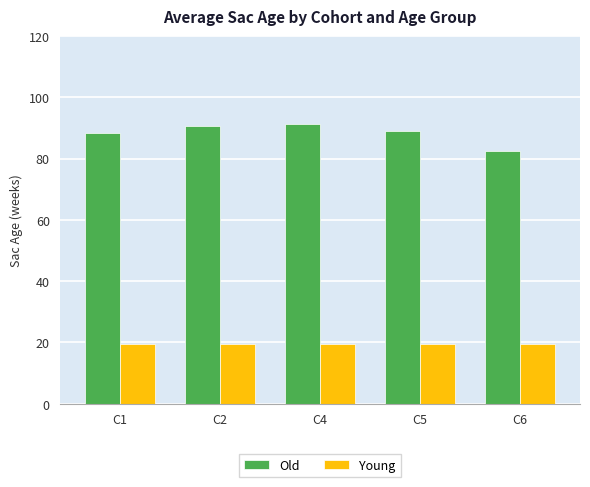

What is the minimum value shown in the chart?

19.3